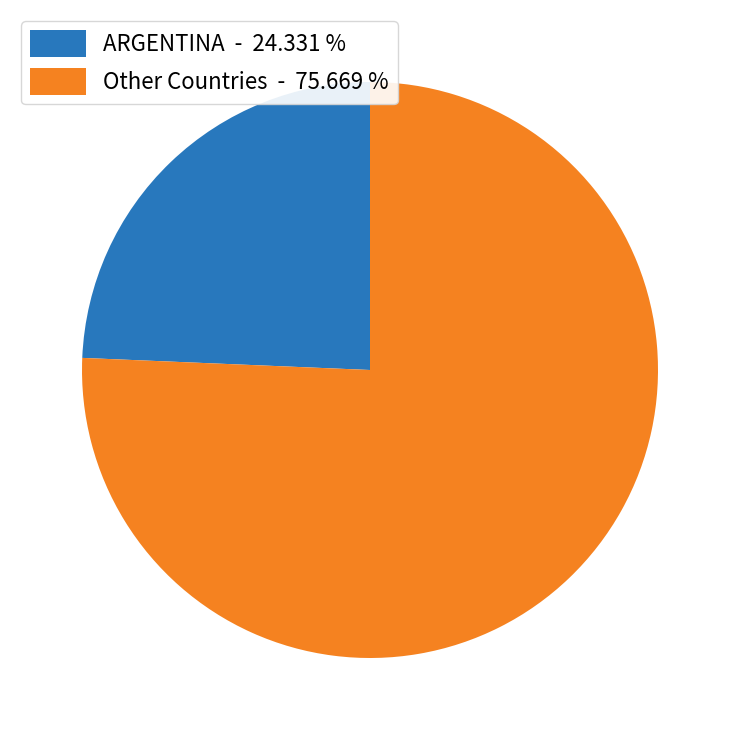

Does any single category account for the majority?

Yes